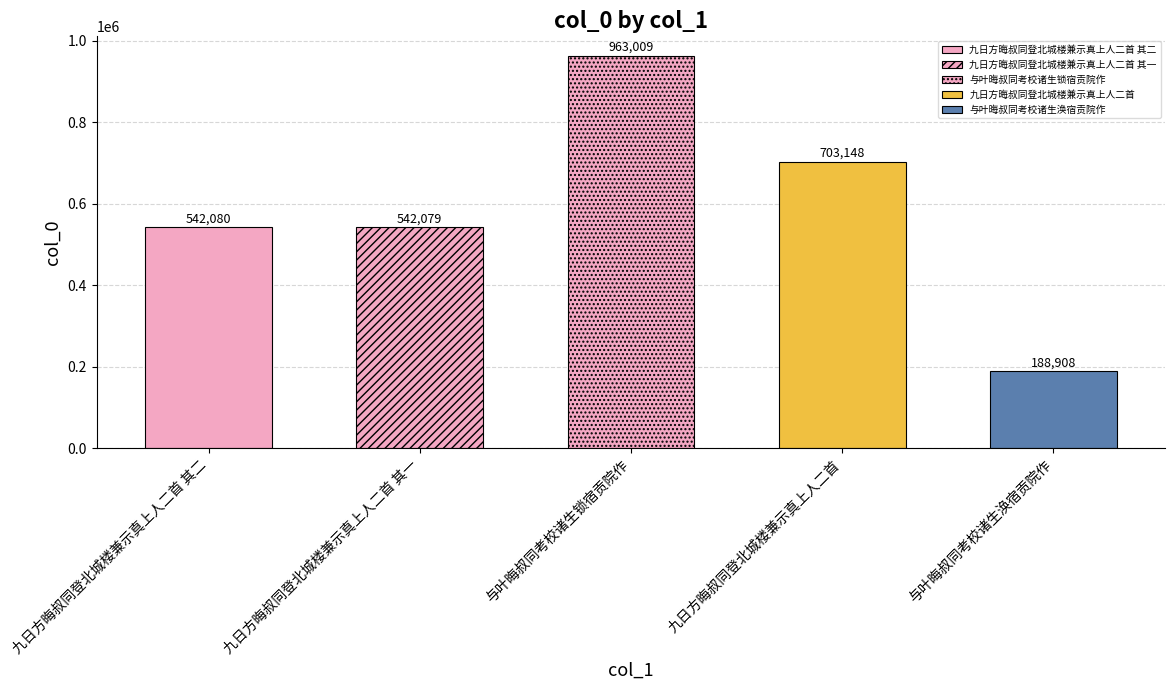

What is the value of the 2nd bar from the left?

542079